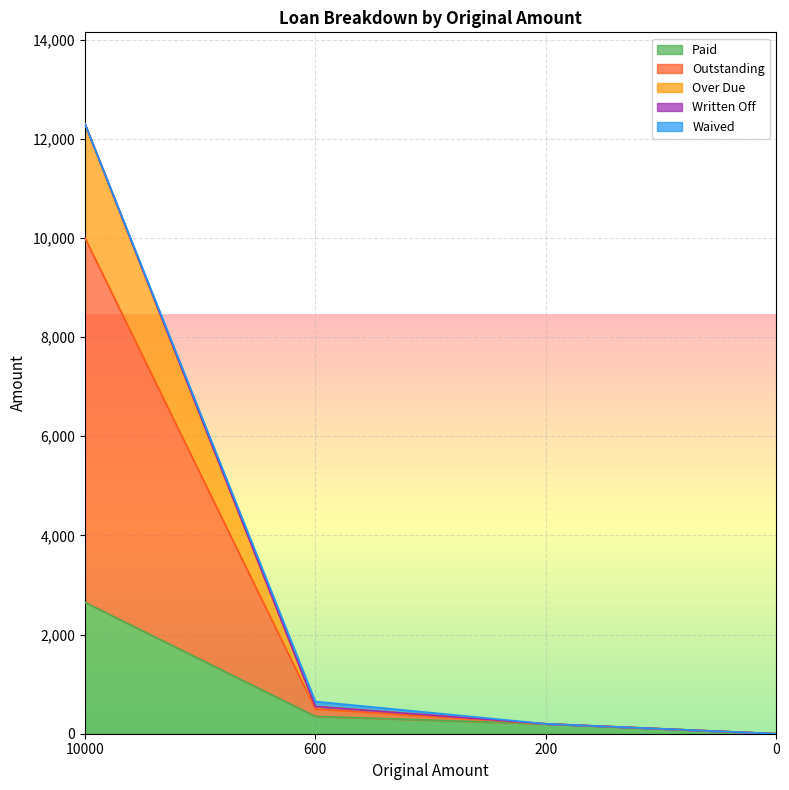

What is the maximum value for Paid?

2650